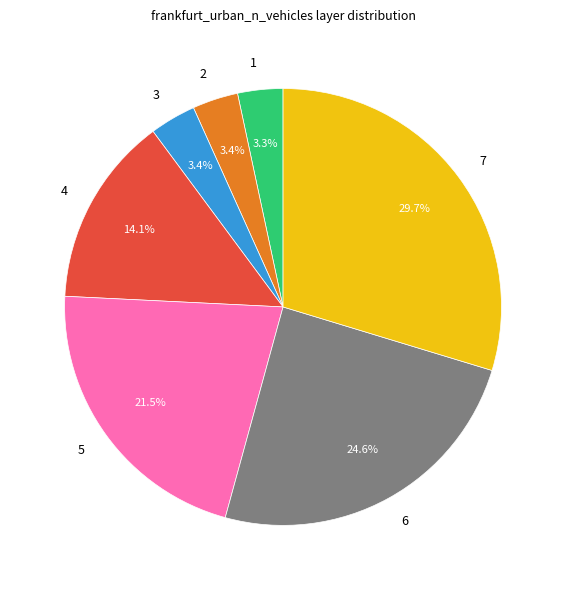

Is it true that 1 is 3% of the pie?

True